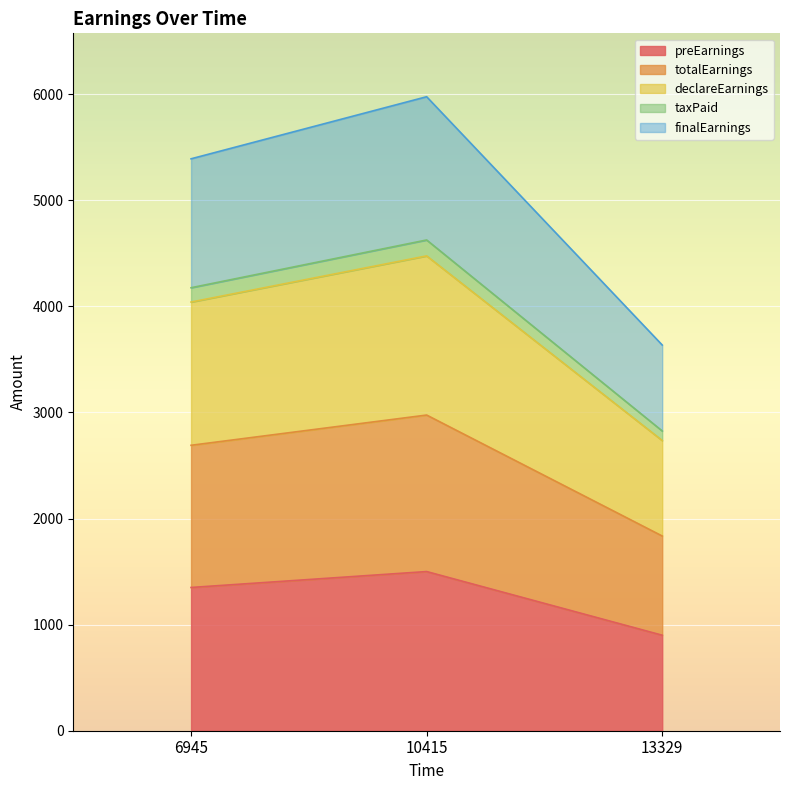

Does the chart display data point markers on the line(s)?

No